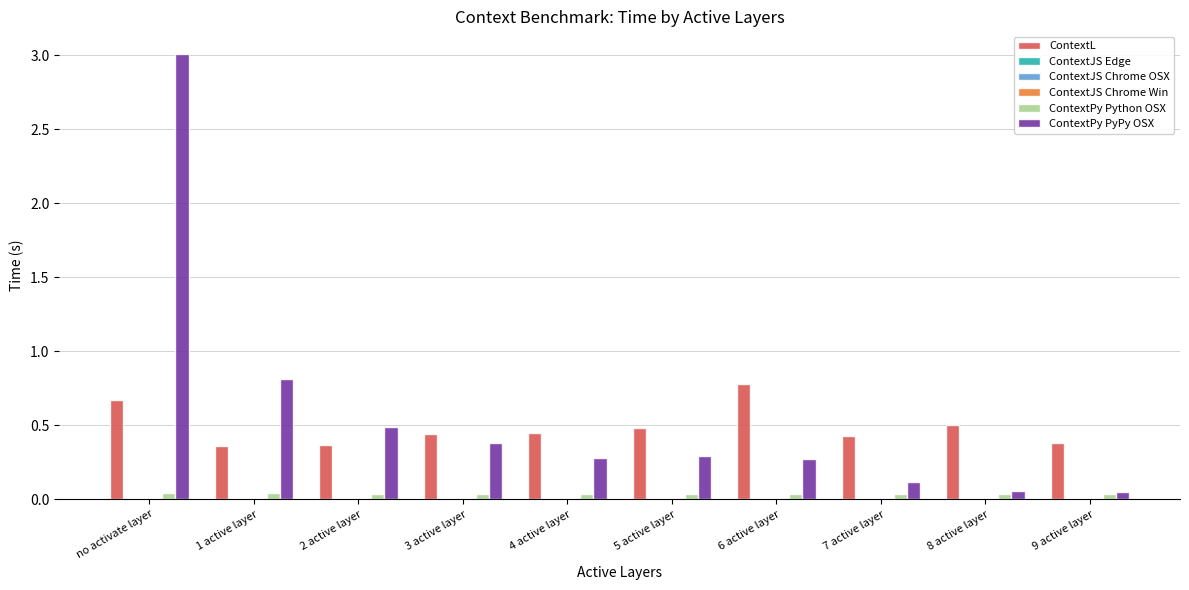

Which series changed the most between 3 active layer and 8 active layer?

ContextPy PyPy OSX